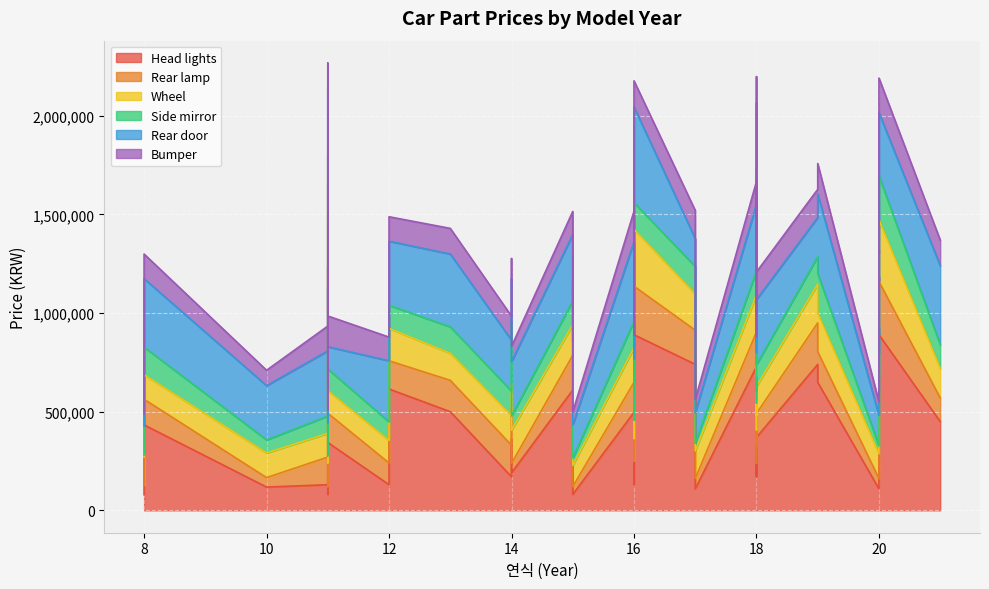

How many times do Side mirror and Head lights cross each other?

2